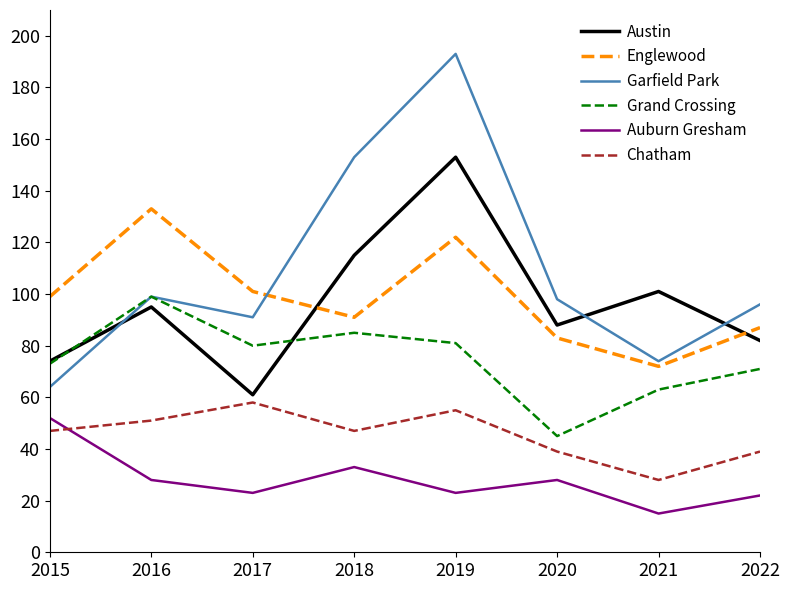

Reading left to right, what are all the values shown in this chart?

Austin: 2015=74	2016=95	2017=61	2018=115	2019=153	2020=88	2021=101	2022=82
Englewood: 2015=99	2016=133	2017=101	2018=91	2019=122	2020=83	2021=72	2022=87
Garfield Park: 2015=64	2016=99	2017=91	2018=153	2019=193	2020=98	2021=74	2022=96
Grand Crossing: 2015=73	2016=99	2017=80	2018=85	2019=81	2020=45	2021=63	2022=71
Auburn Gresham: 2015=52	2016=28	2017=23	2018=33	2019=23	2020=28	2021=15	2022=22
Chatham: 2015=47	2016=51	2017=58	2018=47	2019=55	2020=39	2021=28	2022=39